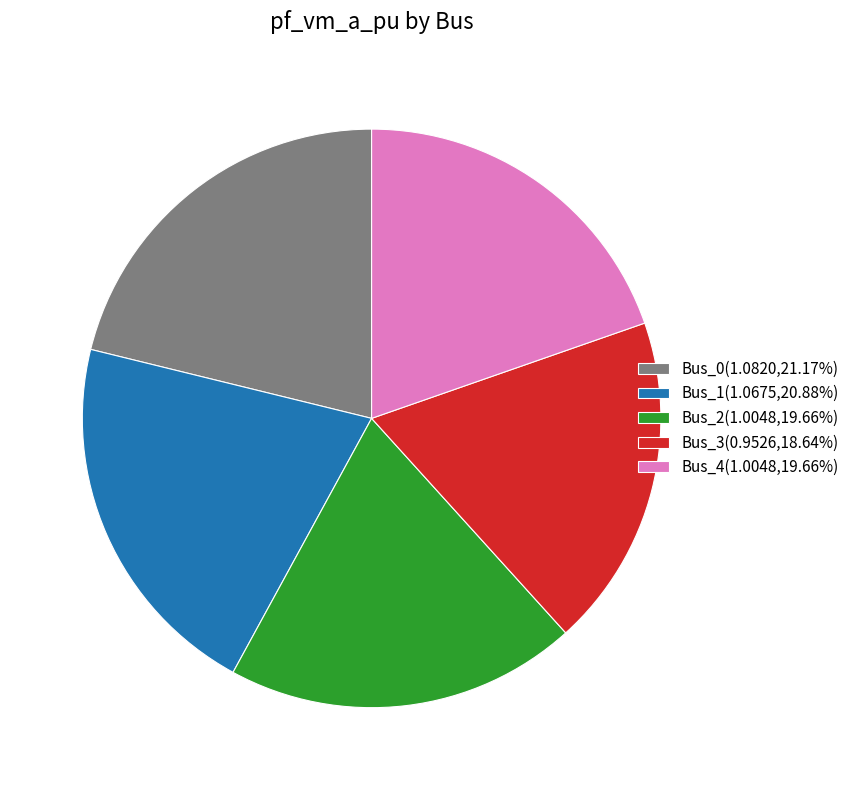

Combined, do Bus_3(0.9526,18.64%) and Bus_4(1.0048,19.66%) account for over 50%?

No